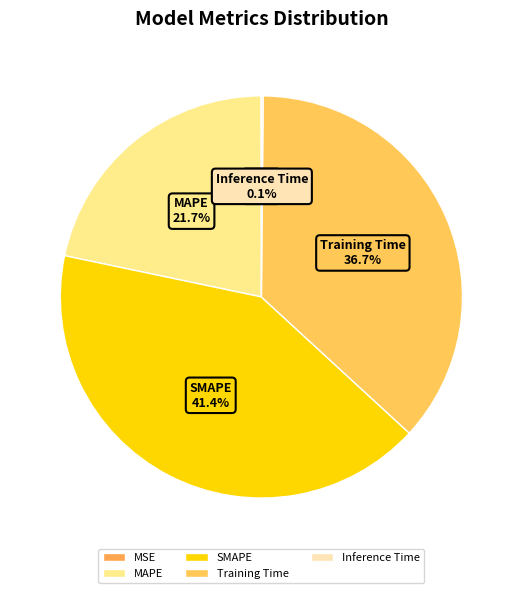

Does Training Time represent more than half of the total?

No